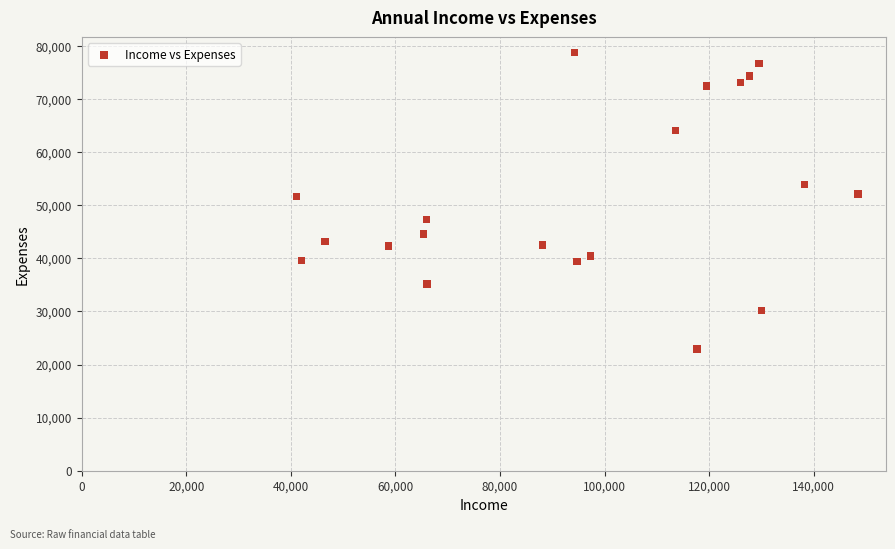

What is the range of X values (max minus min)?

107375